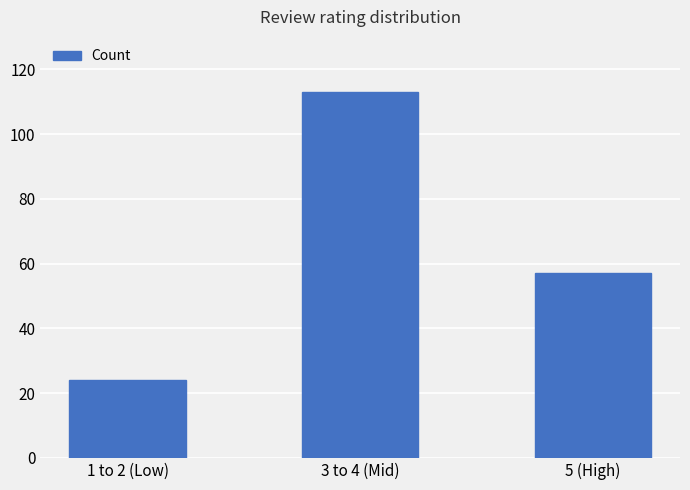

Rank the categories by value from highest to lowest.

3 to 4 (Mid), 5 (High), 1 to 2 (Low)